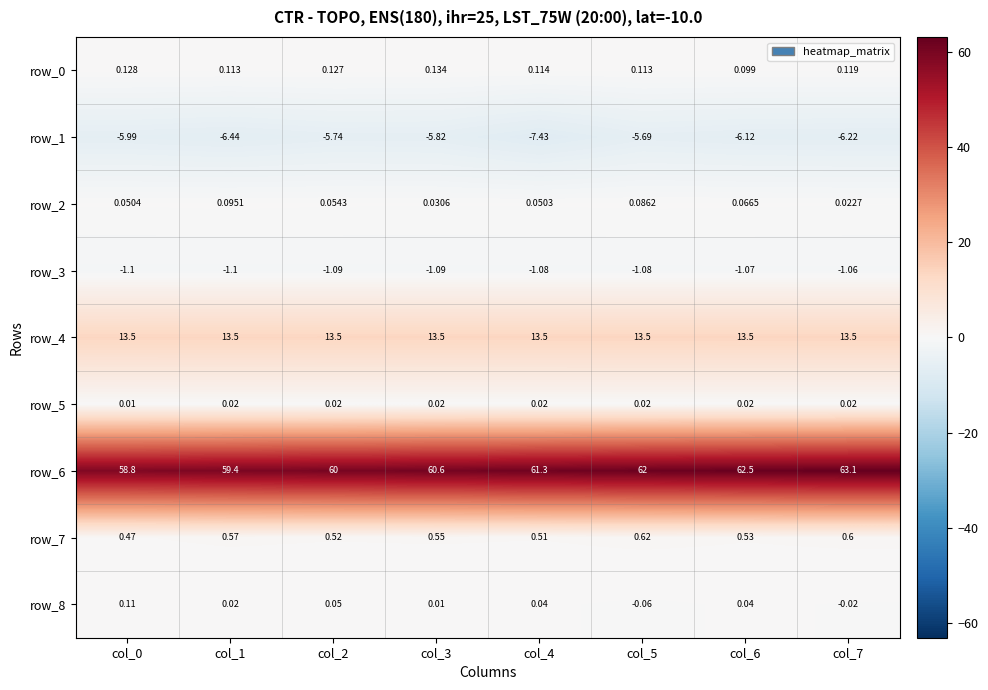

Is the value of row_2 at col_5 greater than the value of row_6 at col_6?

No